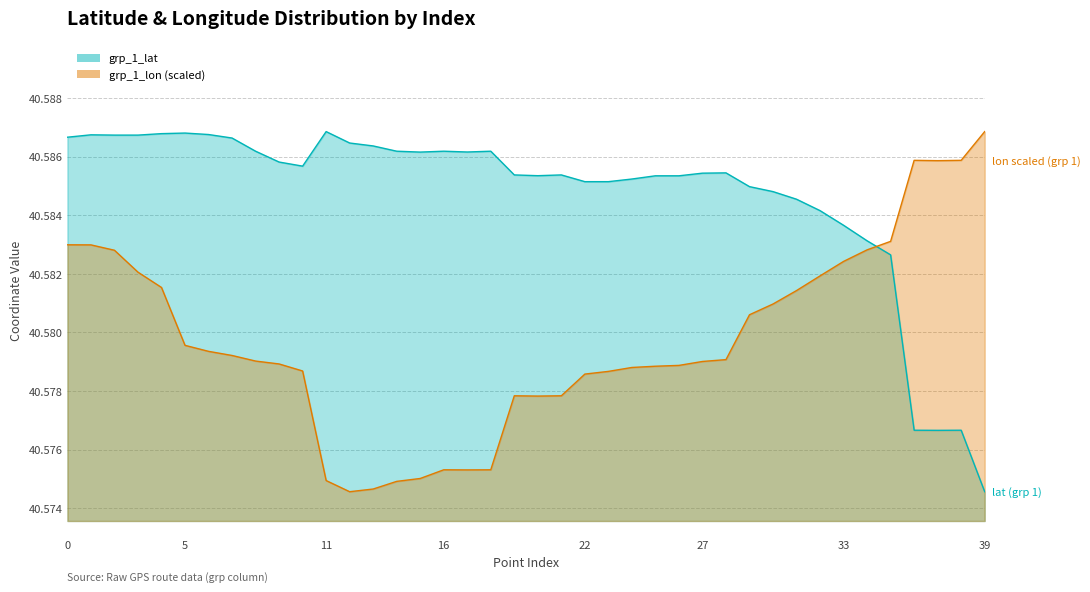

What is the minimum value for grp_1_lat_line?

40.6